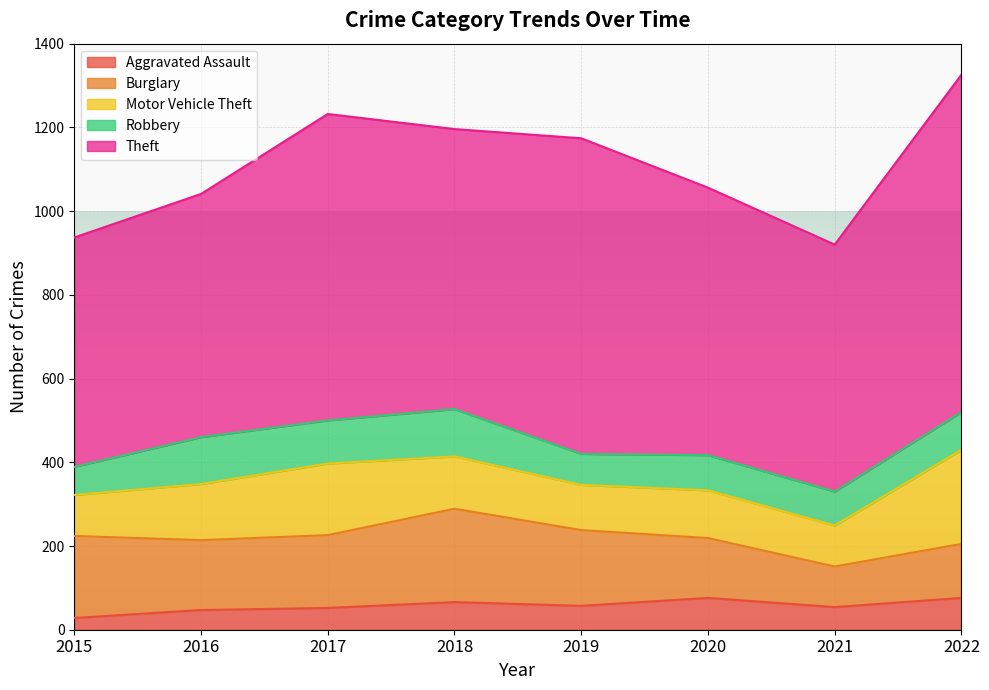

What are all the series names shown in the legend?

Aggravated Assault, Burglary, Motor Vehicle Theft, Robbery, Theft